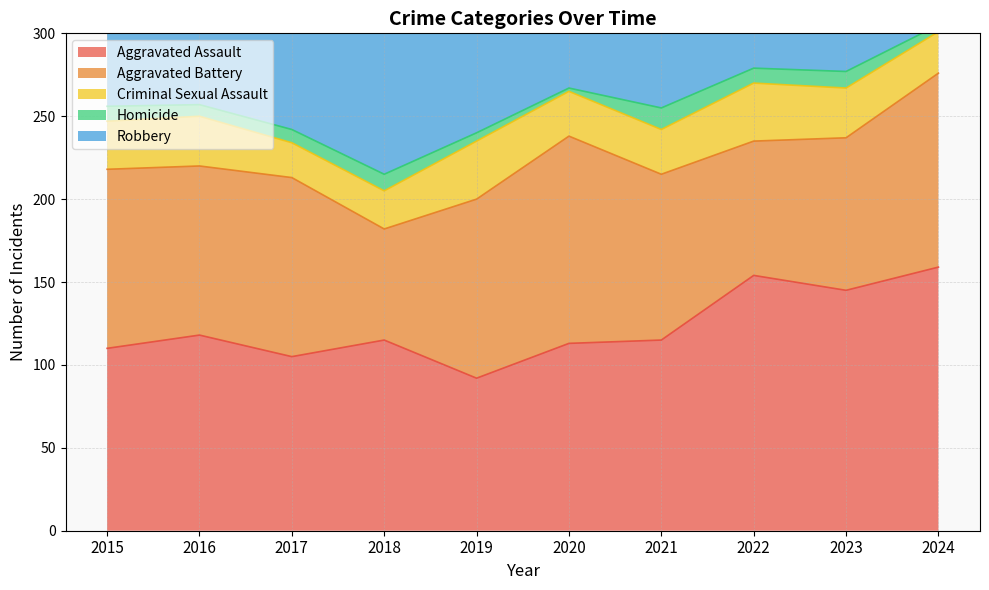

Is it true that Aggravated Battery equals 209 at 2024?

False